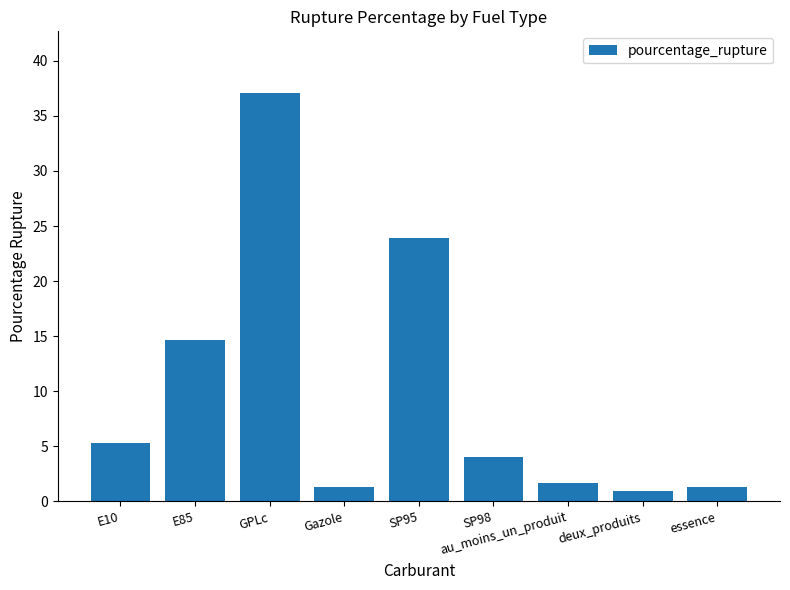

Is it true that the value at E85 is 25.9?

False